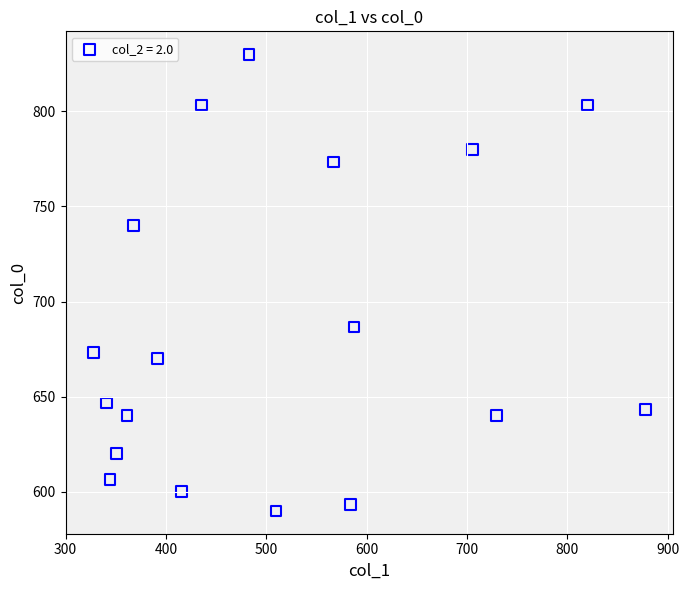

What is the range of X values (max minus min)?

550.1